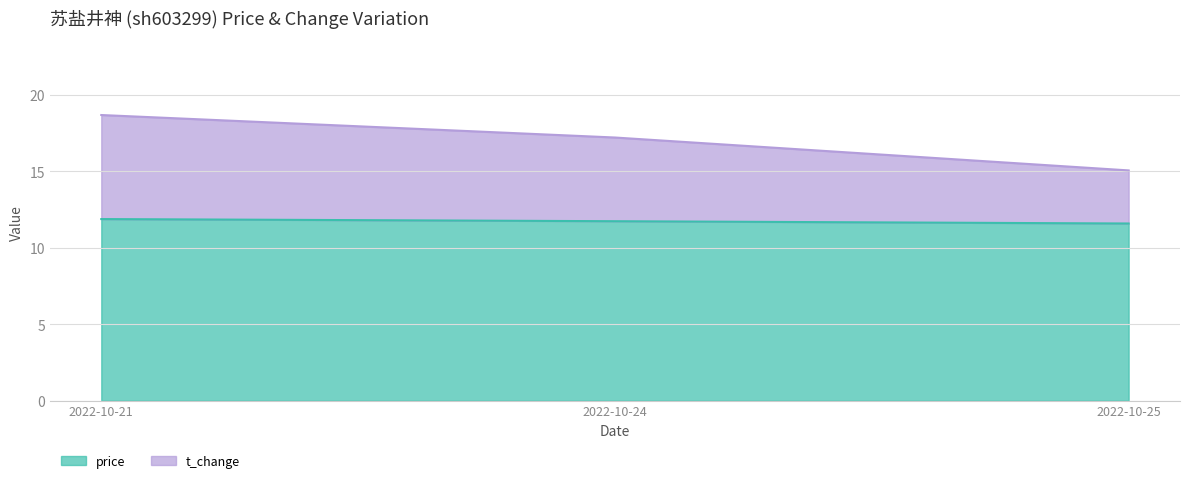

How many categories are shown in the chart?

3